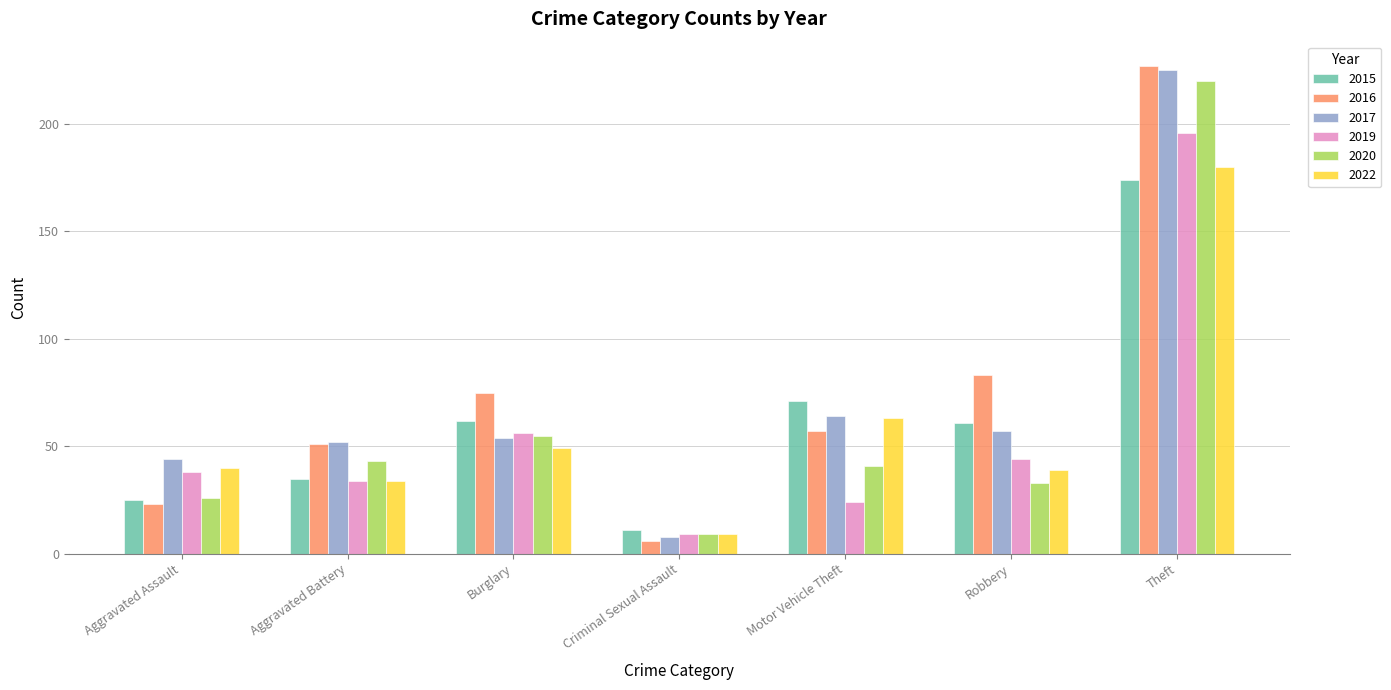

At which category does the chart reach its minimum across all series?

Criminal Sexual Assault